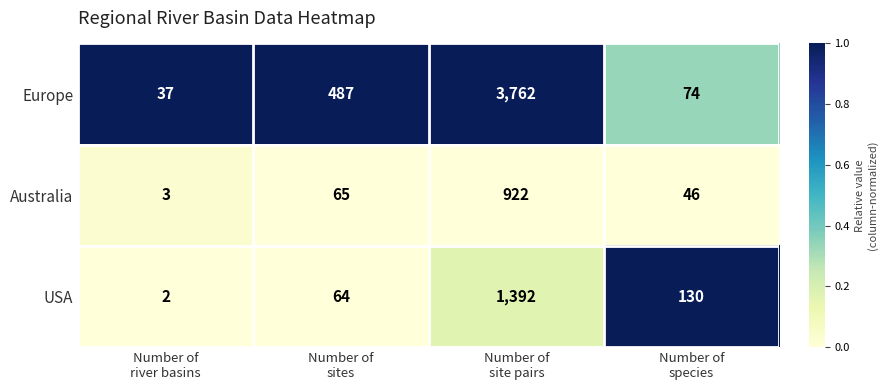

What is the spread (max minus min) of values at Number of
species?

84